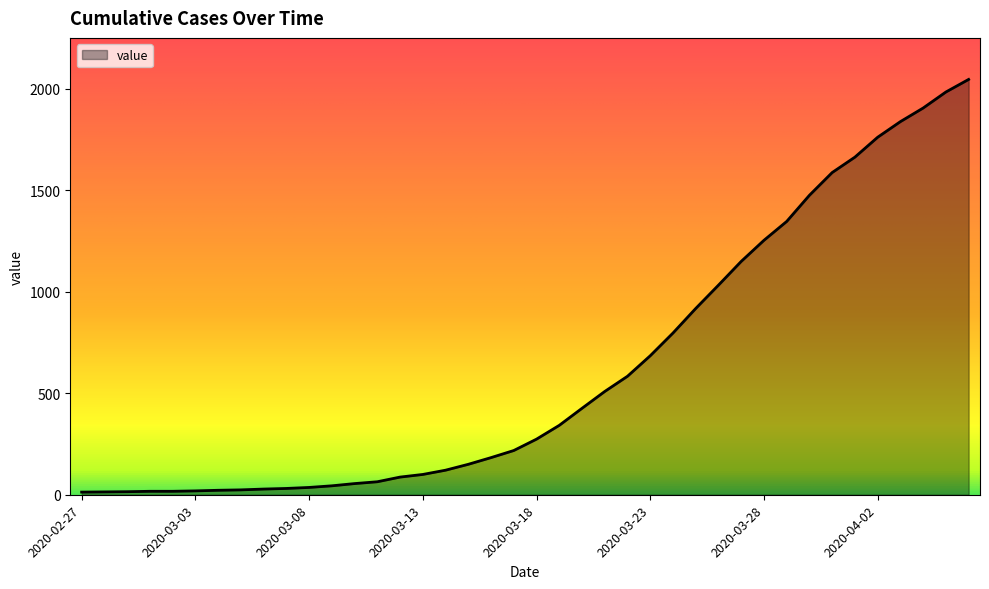

How many lines are shown in the chart?

1